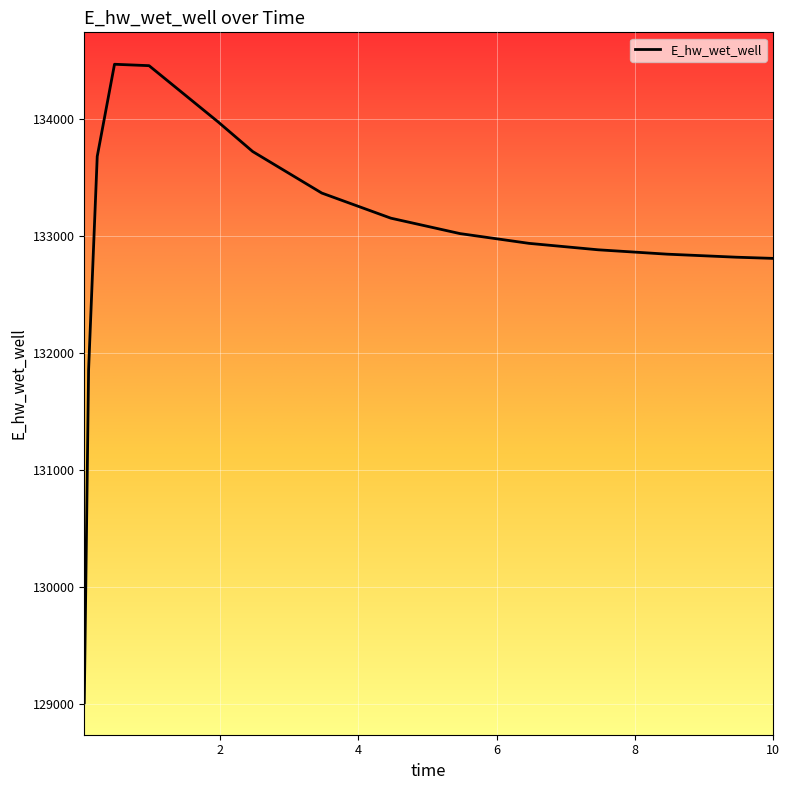

What is the minimum value shown in the chart?

129009.7